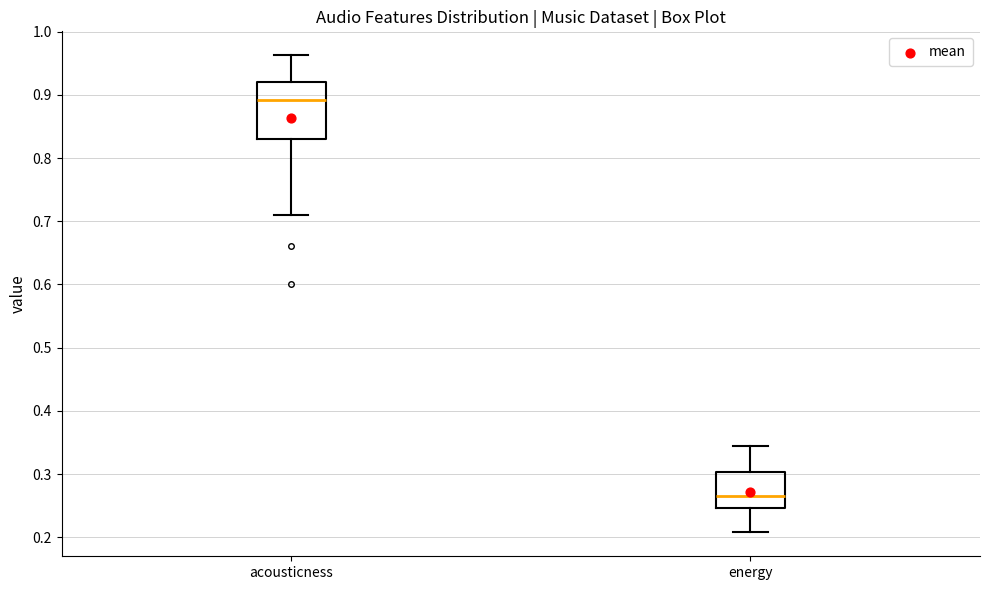

Which box is the tallest, from its lower edge to its upper edge?

acousticness